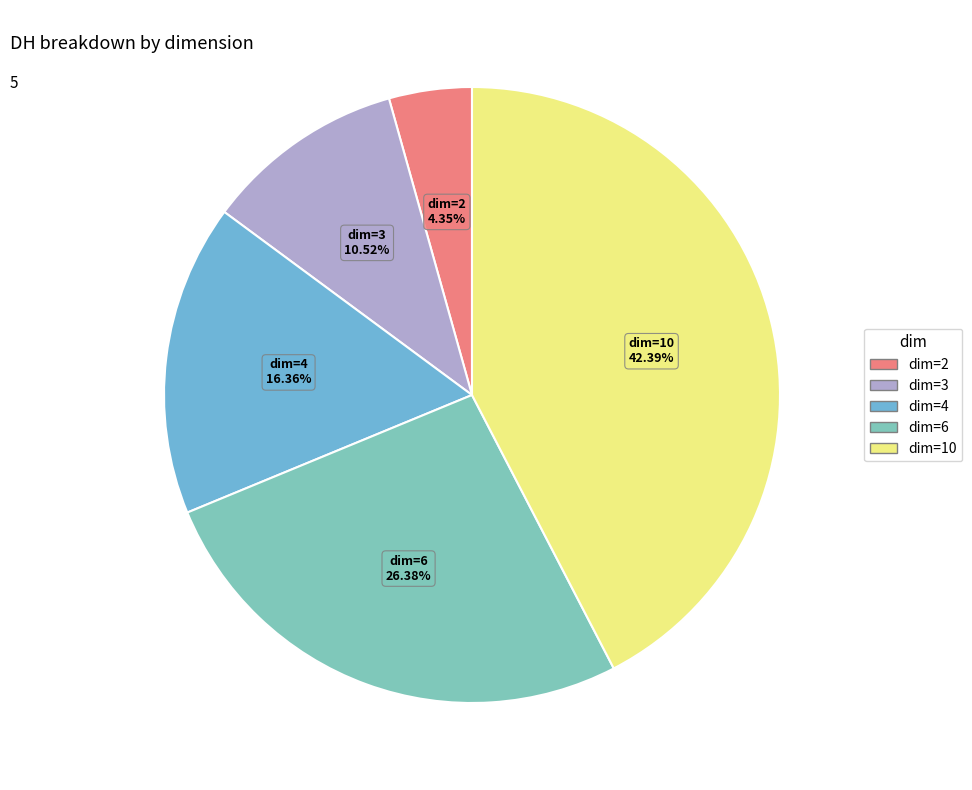

Rank the categories by value from highest to lowest.

10, 6, 4, 3, 2